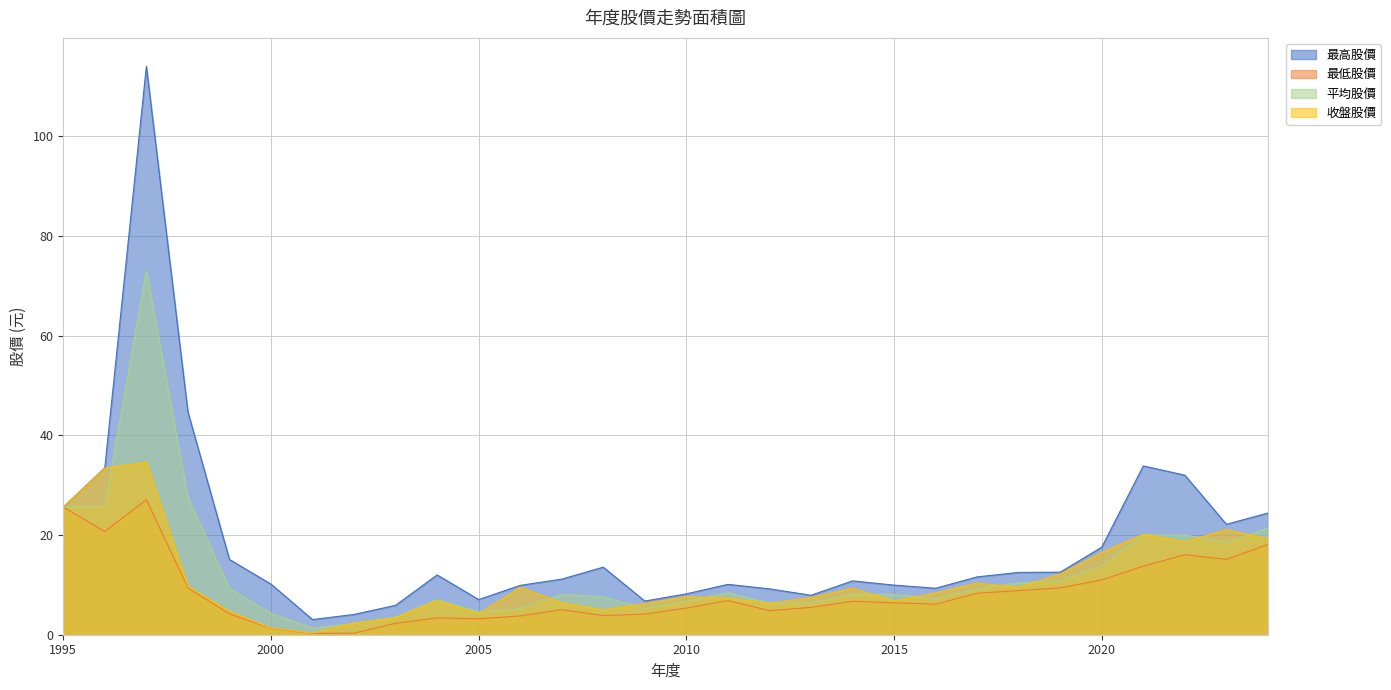

What is the value of the 平均股價 point at the 11th from the left?

4.6